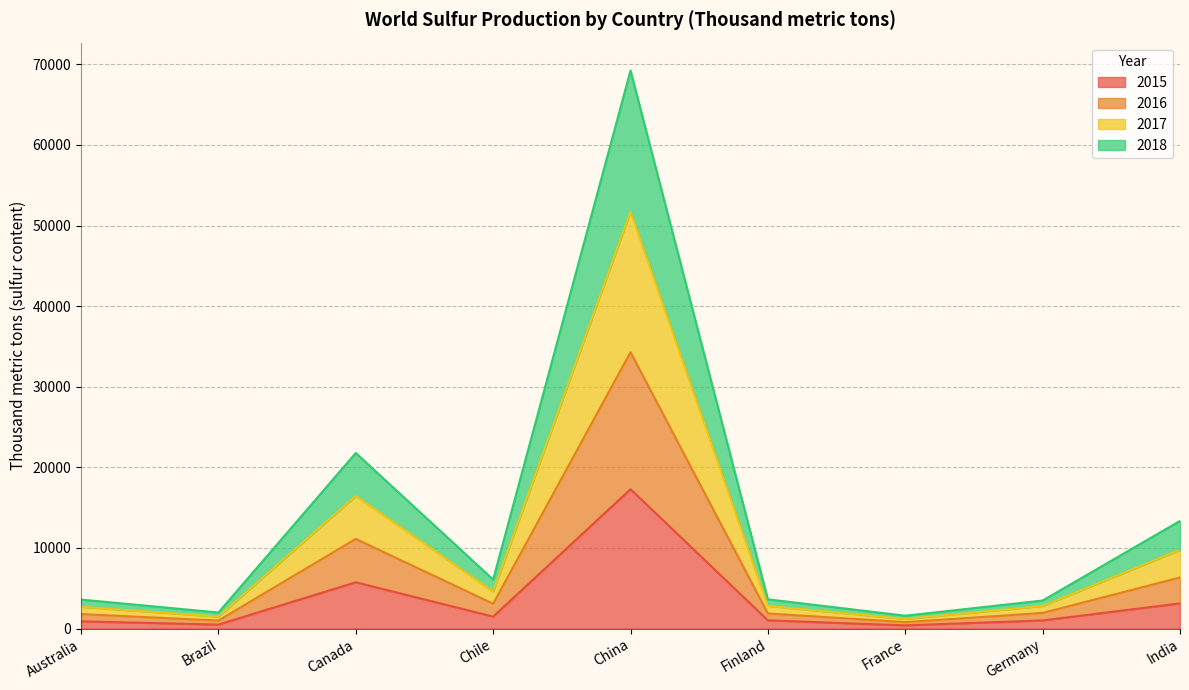

What is the total value across all series at Canada?

21786.0